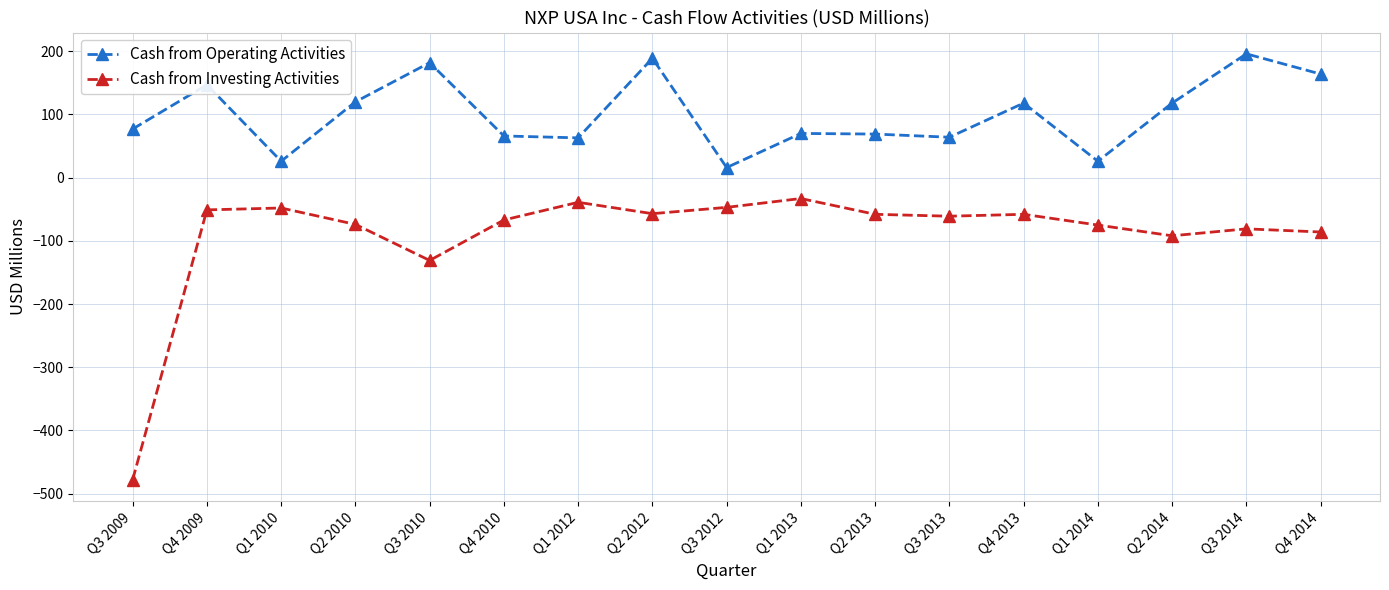

The value of Cash from Investing Activities at Q3 2009 is -478. True or false?

True